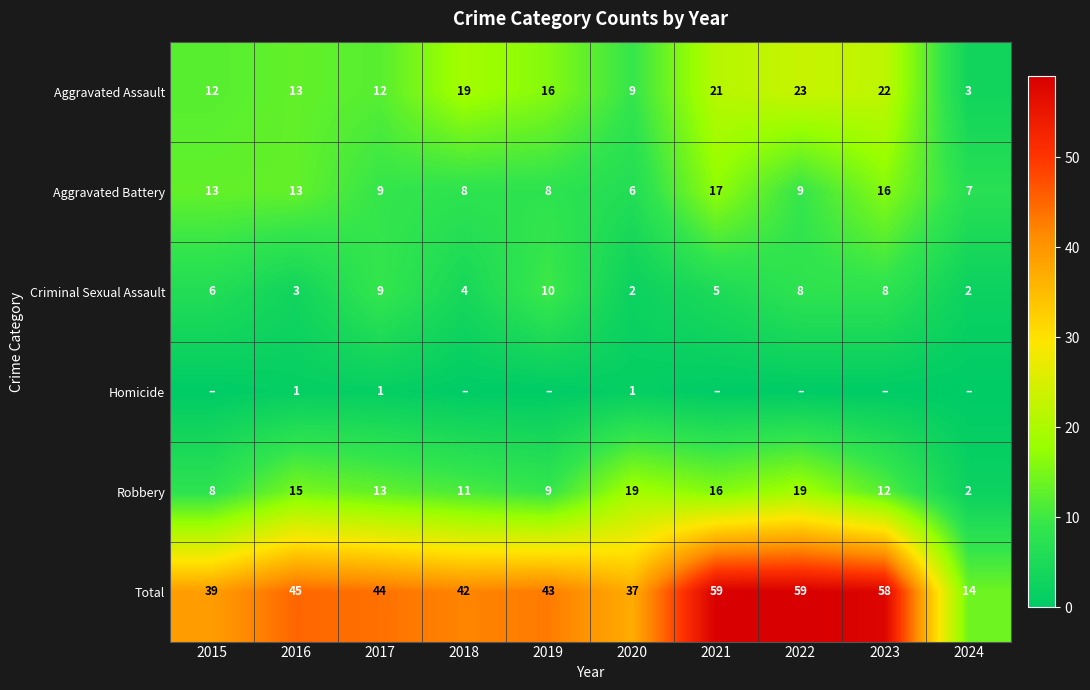

The Aggravated Assault series shows 22 at 2017. True or false?

False